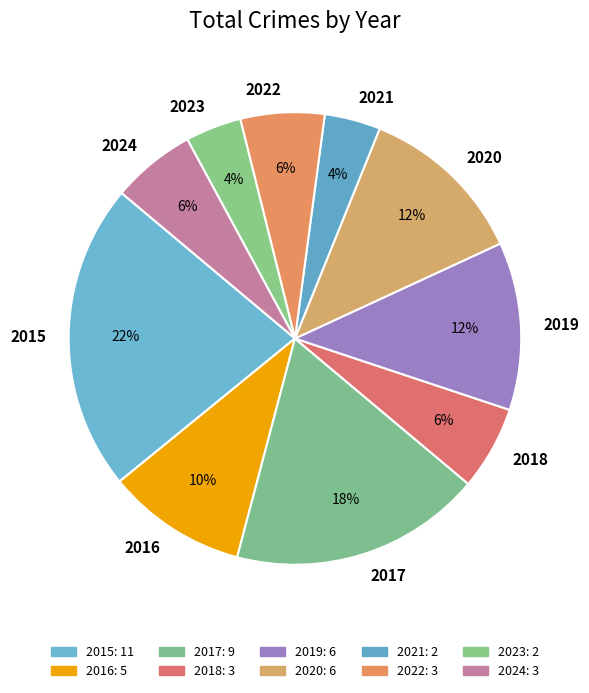

How many slices are in this pie chart?

10